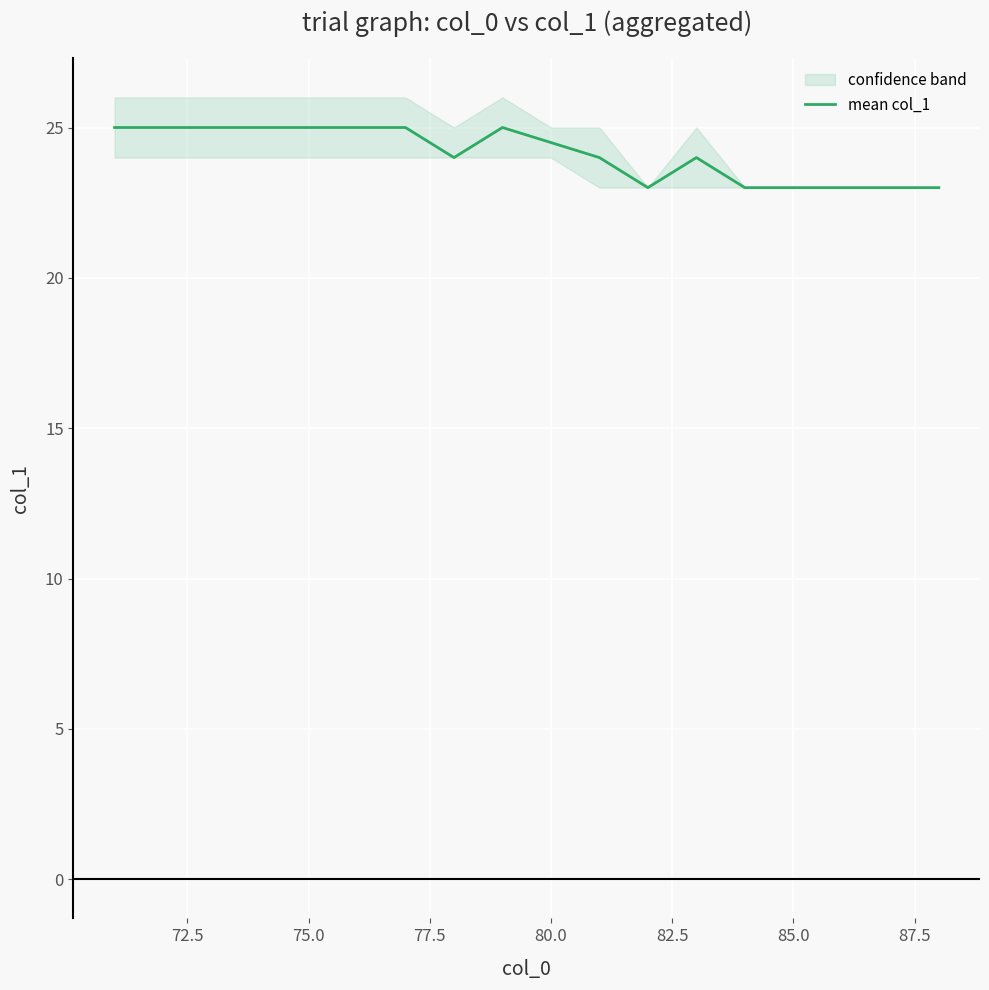

What is the maximum value shown in the chart?

25.0